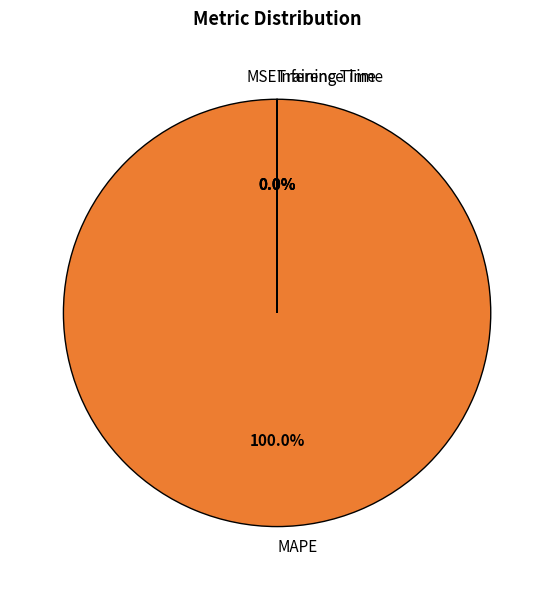

Which category has the biggest portion of the pie?

MAPE